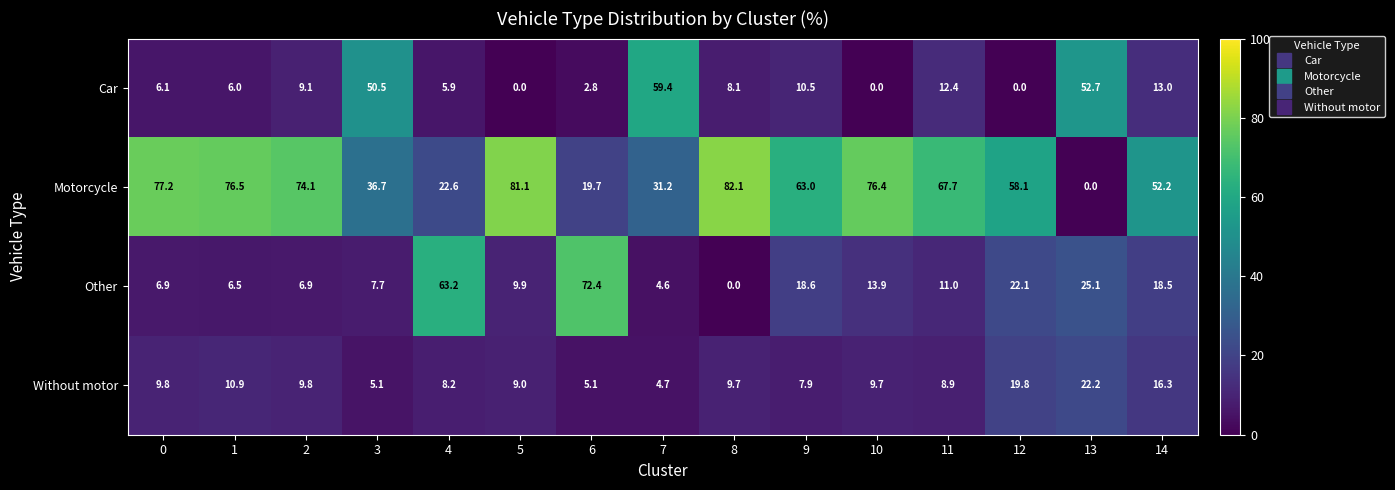

True or false: Car has a value of 5.9 at 4.

True